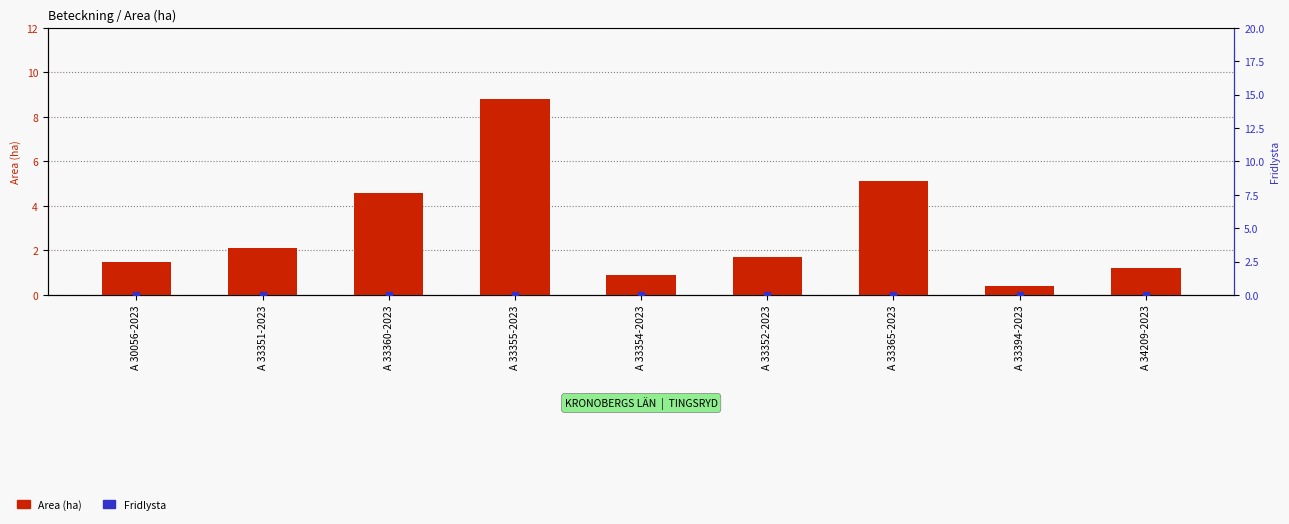

At how many categories does at least one series exceed 7?

1